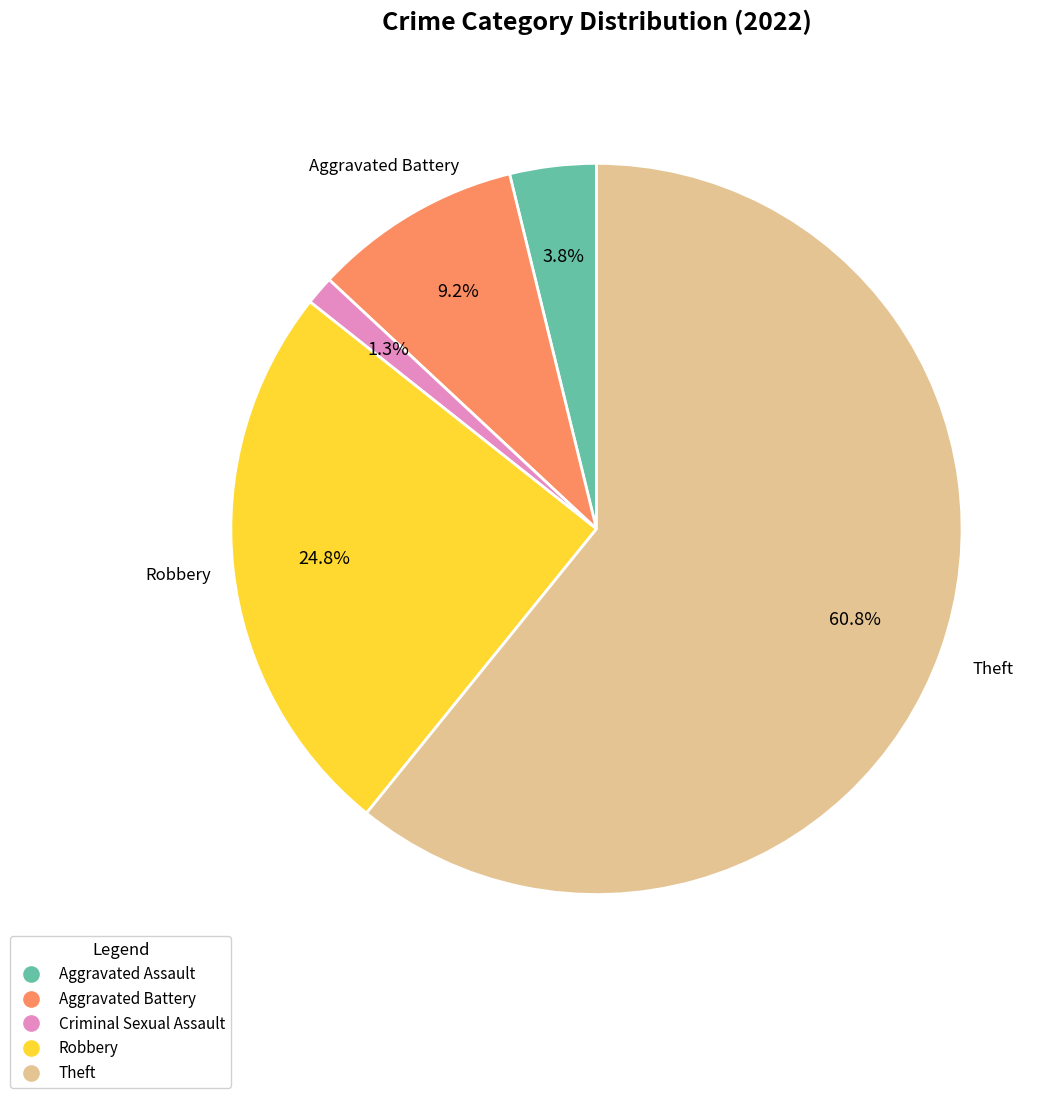

Rank the categories by value from highest to lowest.

Theft, Robbery, Aggravated Battery, Aggravated Assault, Criminal Sexual Assault